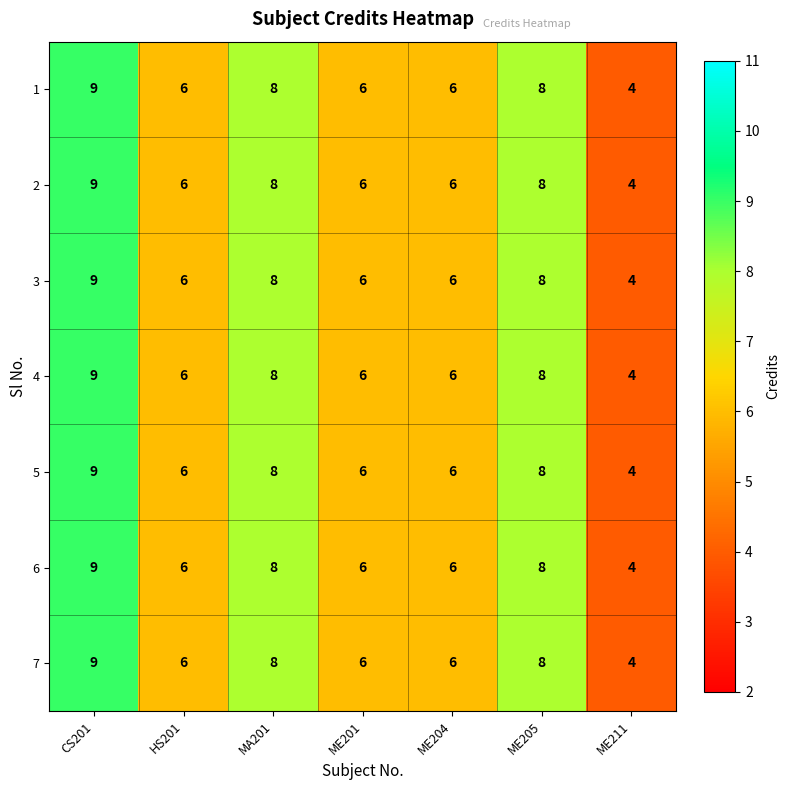

At how many categories does at least one series exceed 5?

6